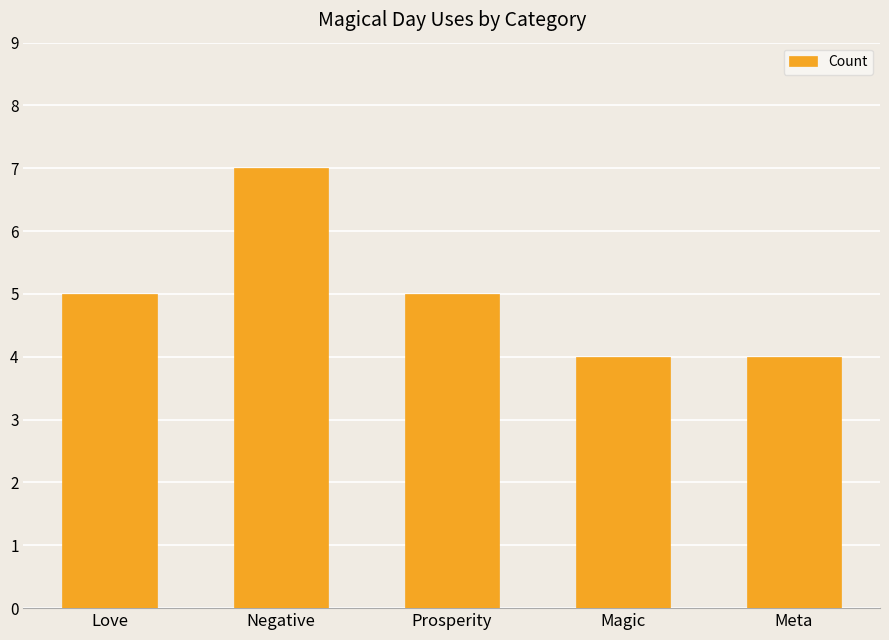

Is it true that the value at Meta is 4?

True